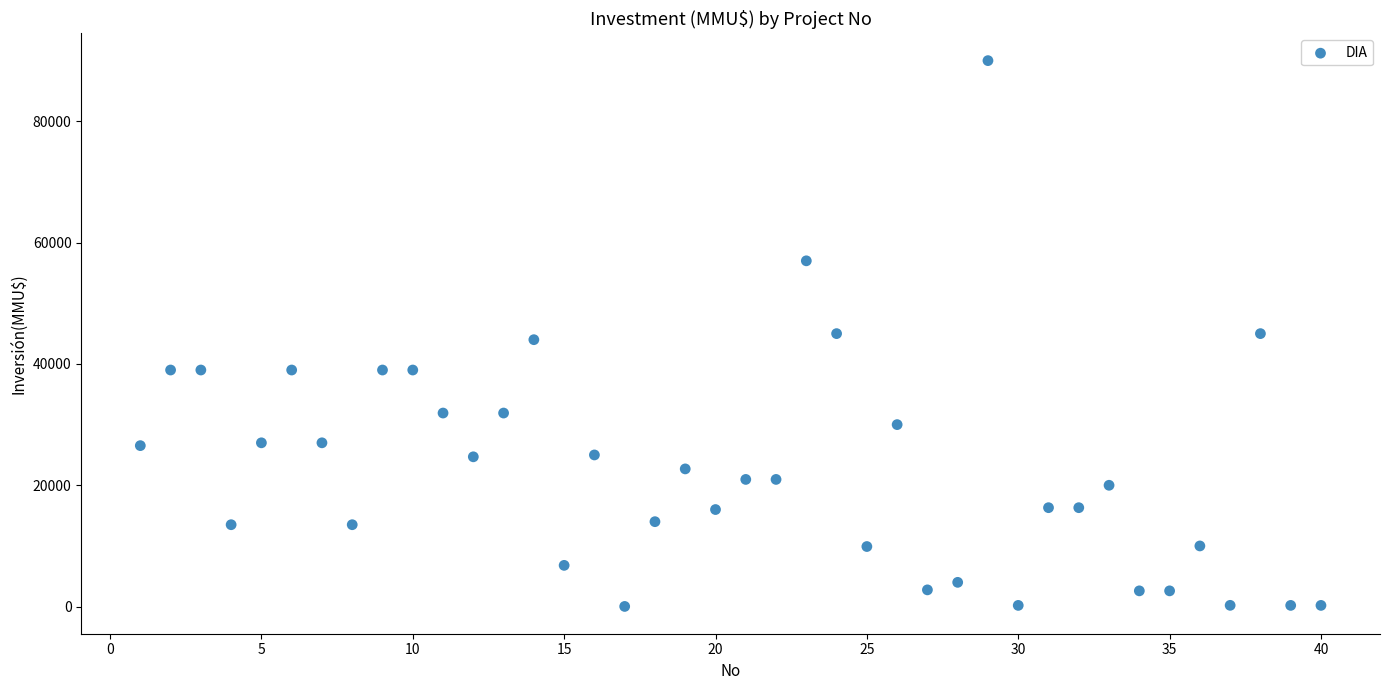

What is the range of X values (max minus min)?

39